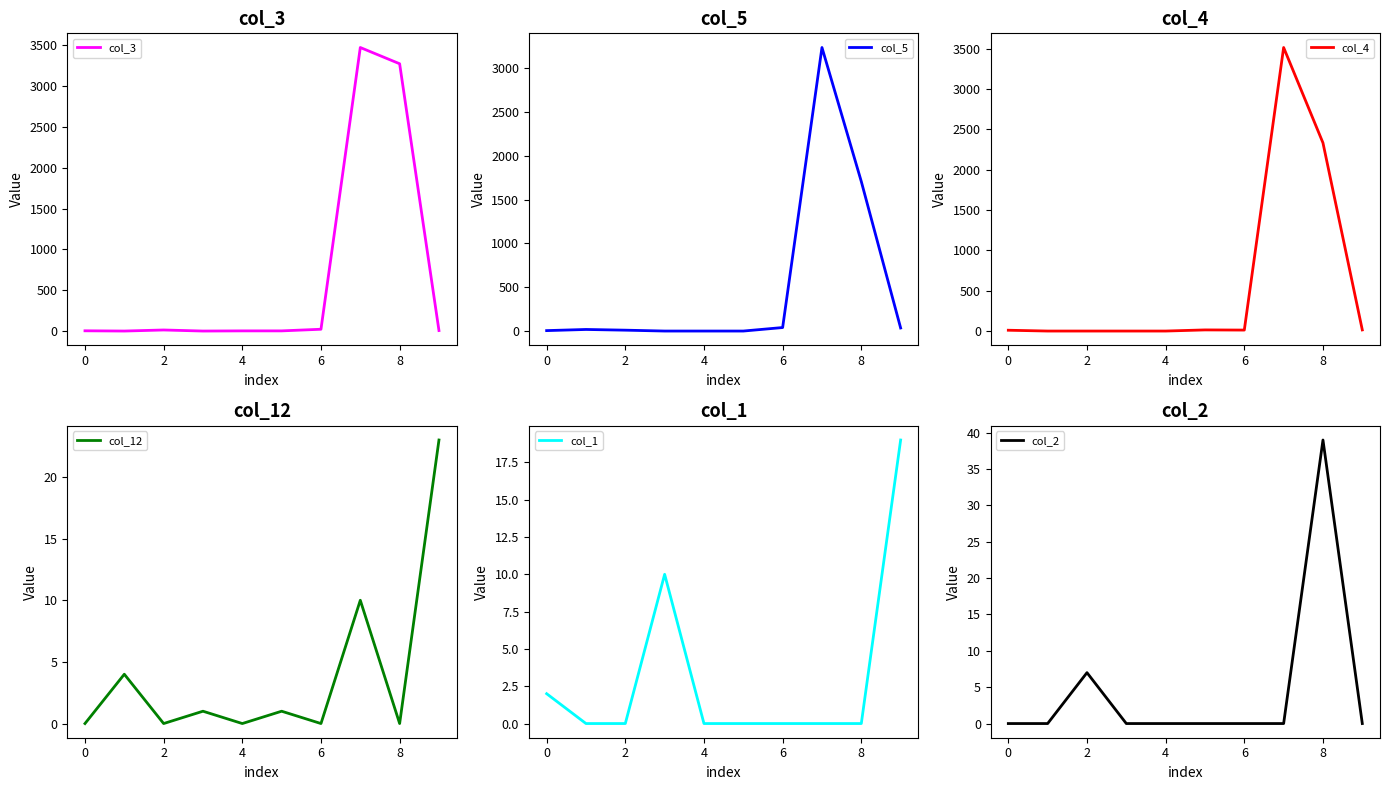

How many values in the col_12 series are below 1?

5